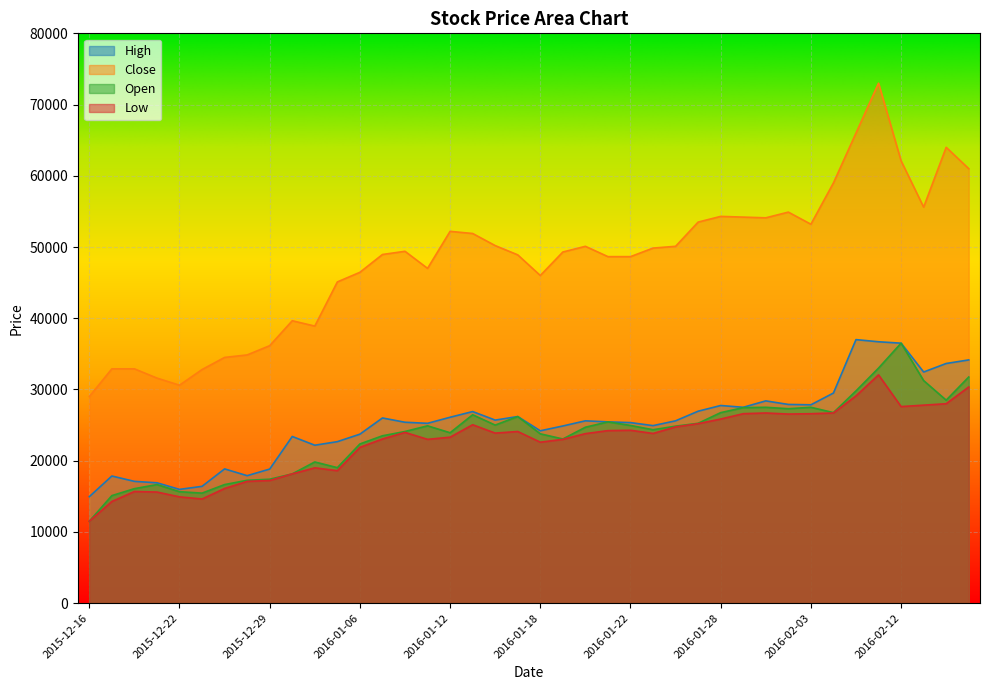

Does the chart display data point markers on the line(s)?

No